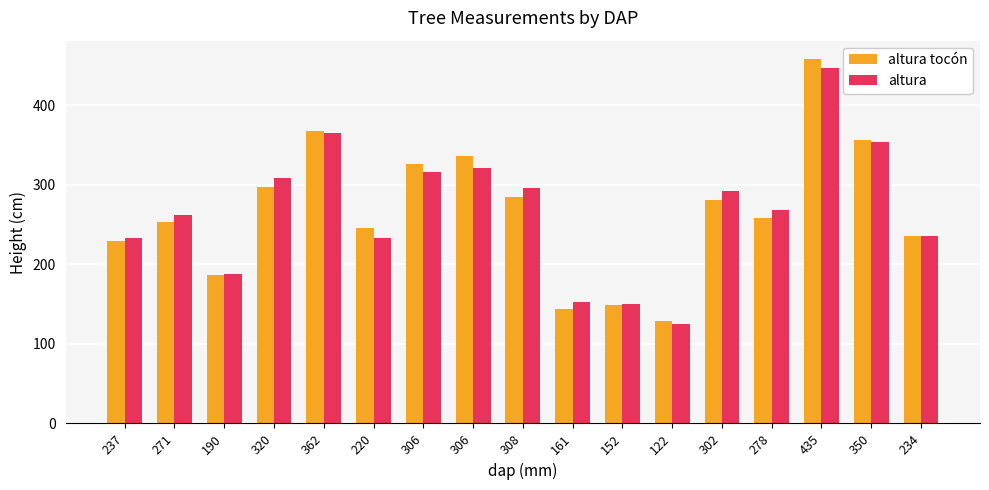

How many categories are shown in the chart?

17